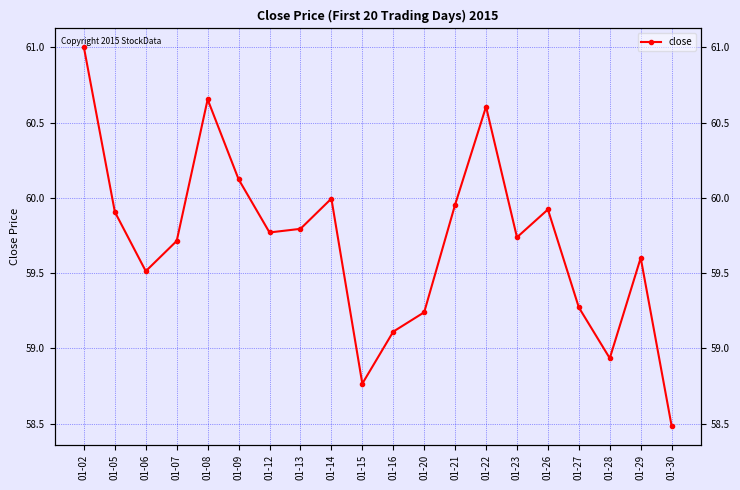

The chart shows a value of 60.0 at 01-14. True or false?

True